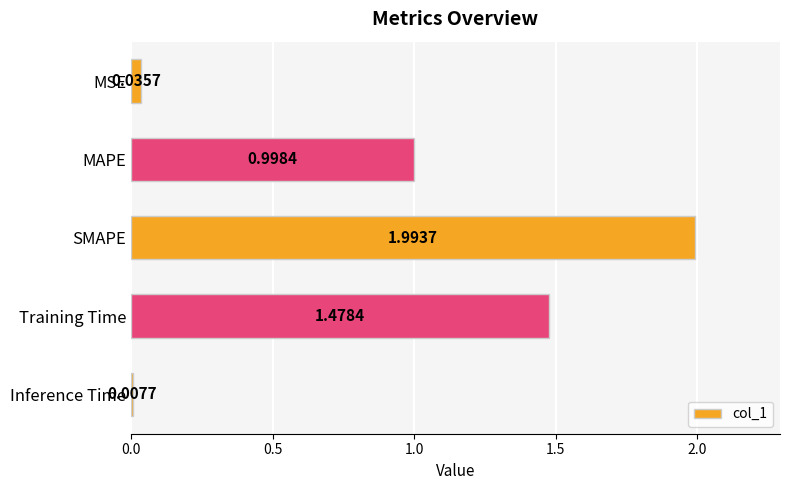

What is the label of the 5th bar from the bottom?

MSE